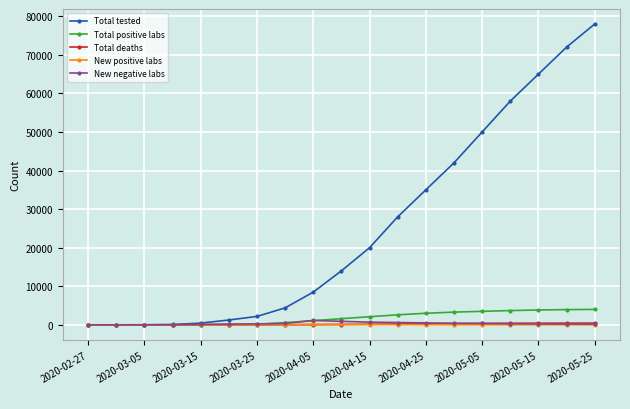

How many data points does each series have?

19